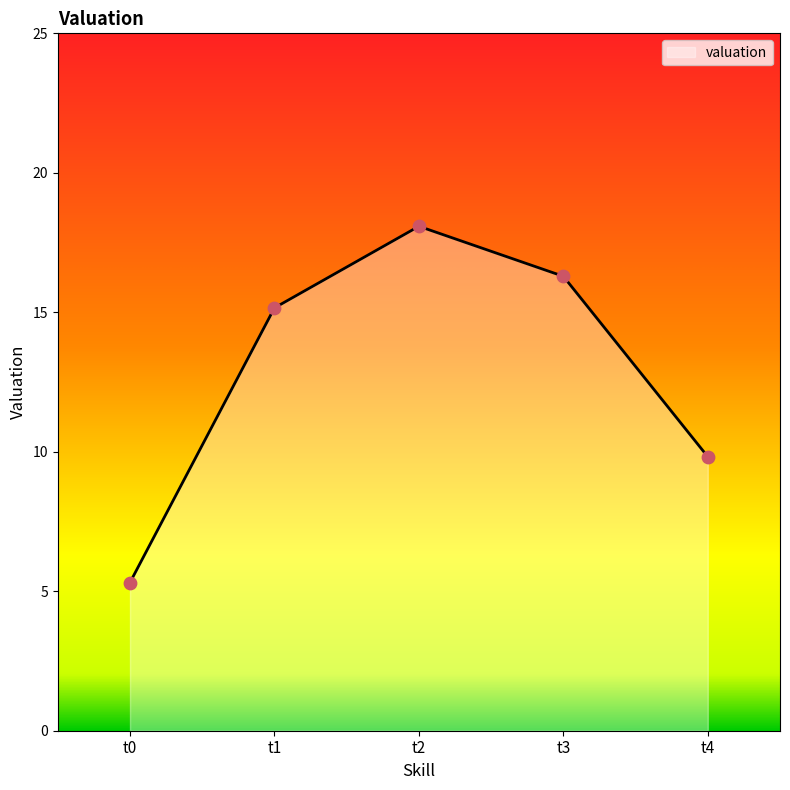

What is the change in value from t0 to t2?

+12.8